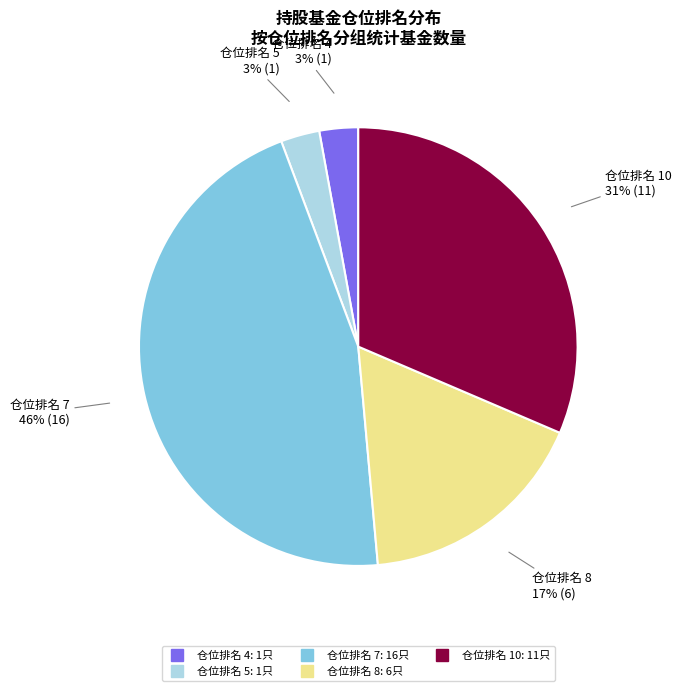

To the nearest percent, what is the difference between the largest and smallest slice percentages?

43%